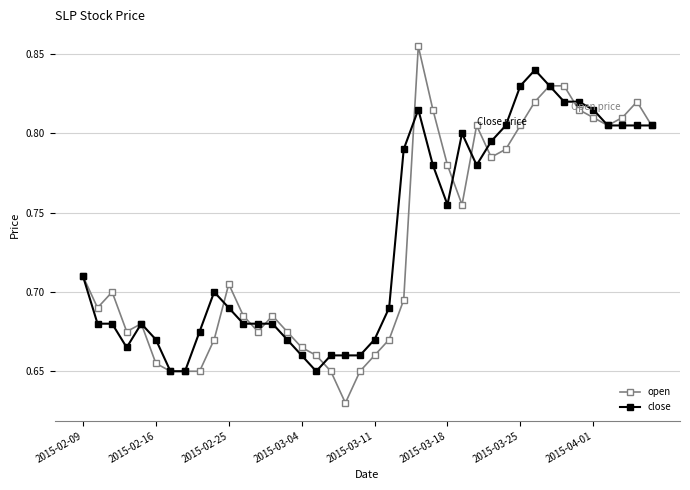

List the series in order of their peak value, lowest first.

close, open